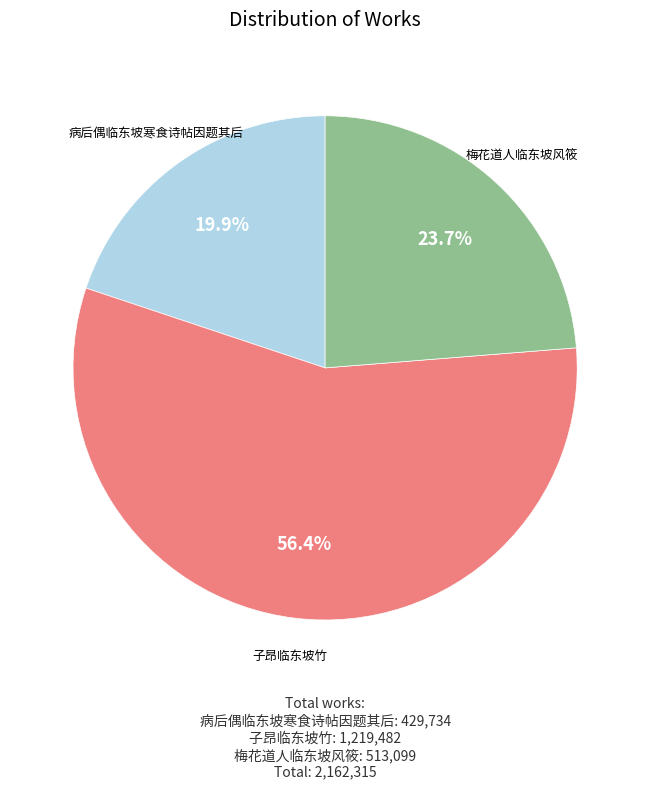

What is the smallest slice in the pie chart?

病后偶临东坡寒食诗帖因题其后